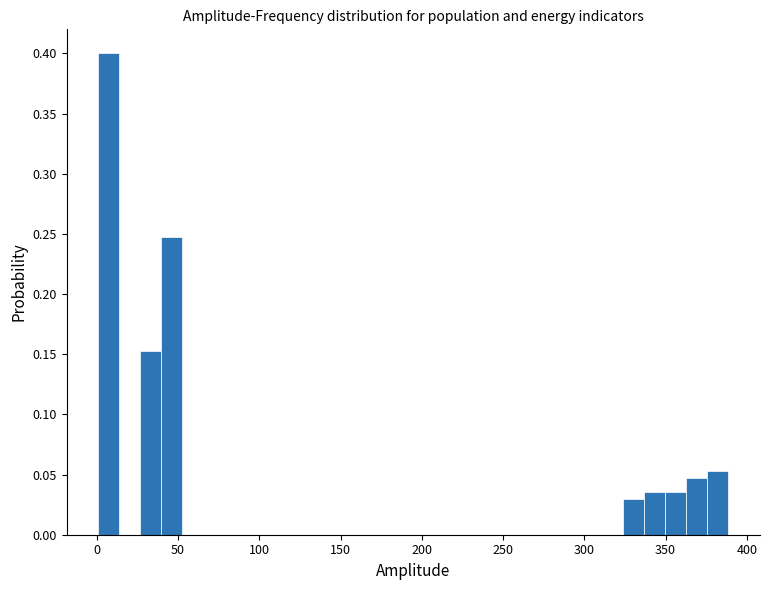

Around what value on the x-axis is the tallest bar? Give the approximate position of its centre, as read against the axis.

5